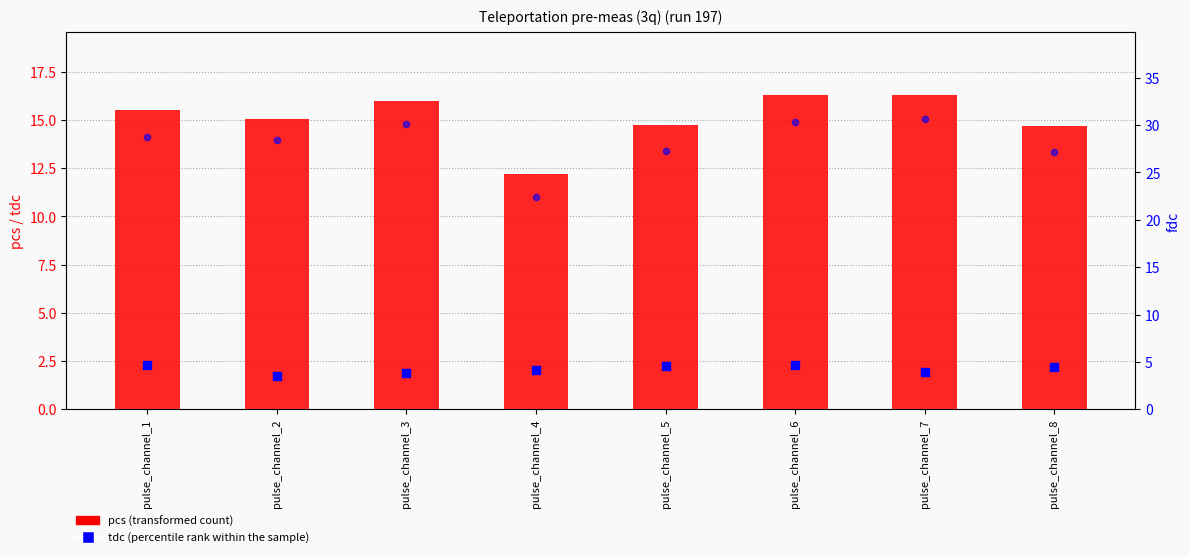

At which category is the sum across all series the highest?

pulse_channel_6